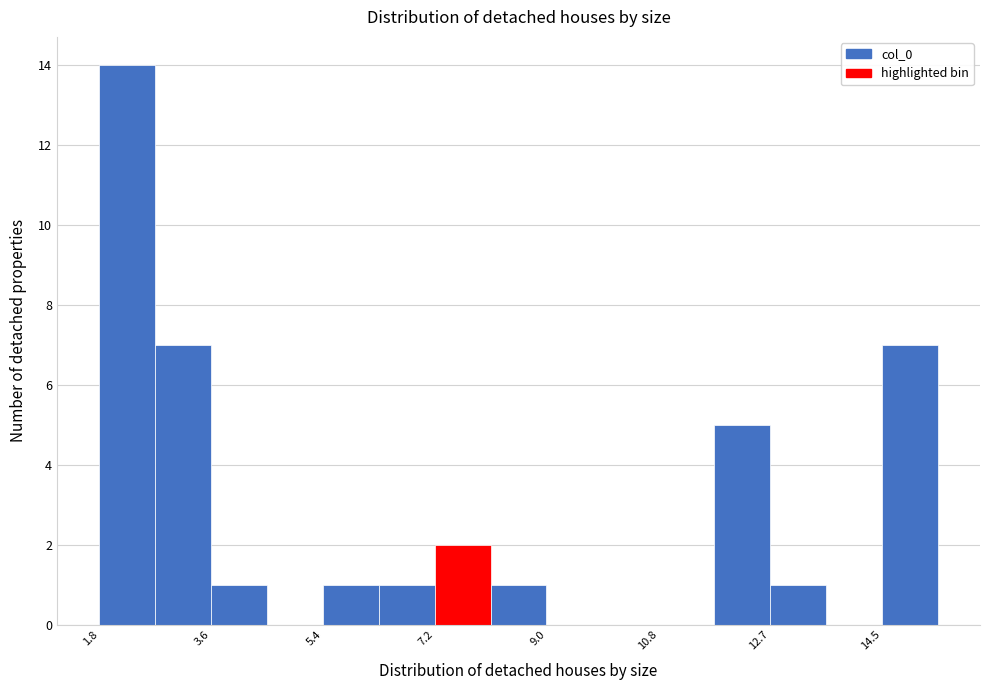

Which range on the x-axis has the tallest bar?

1.8 to 2.6